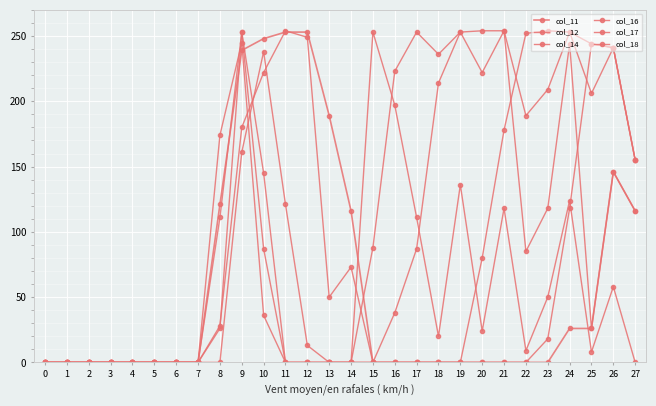

Count the number of data series in this chart.

6